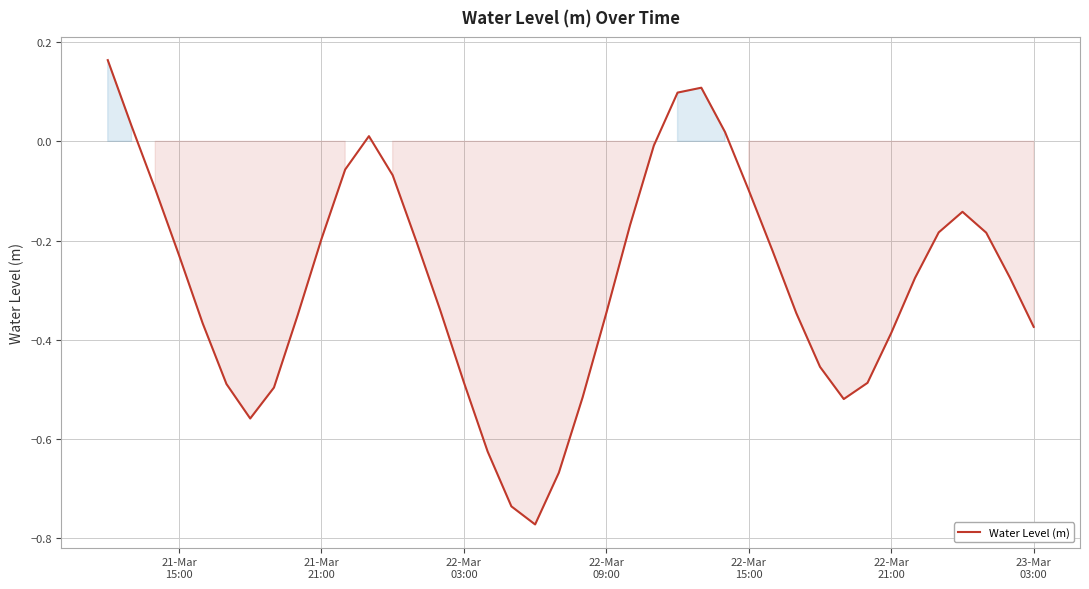

What is the difference between the maximum and minimum values?

0.9